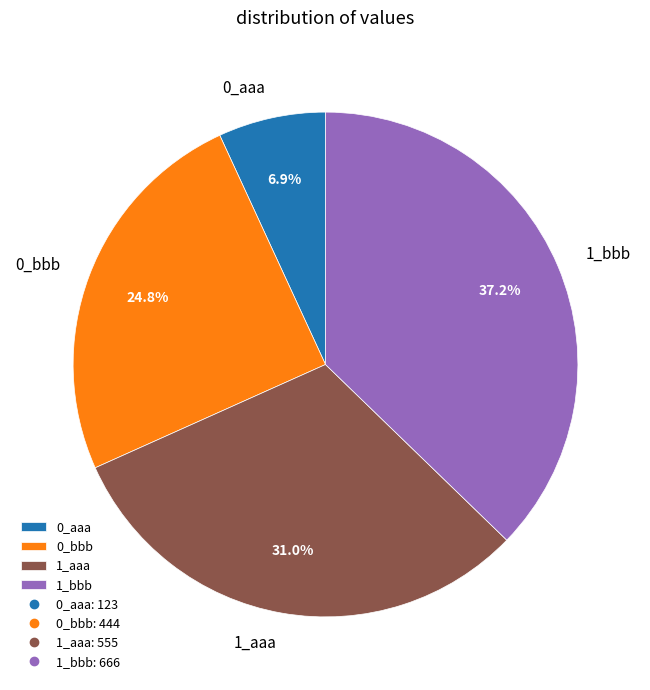

True or false: 0_bbb accounts for 25% of the total.

True